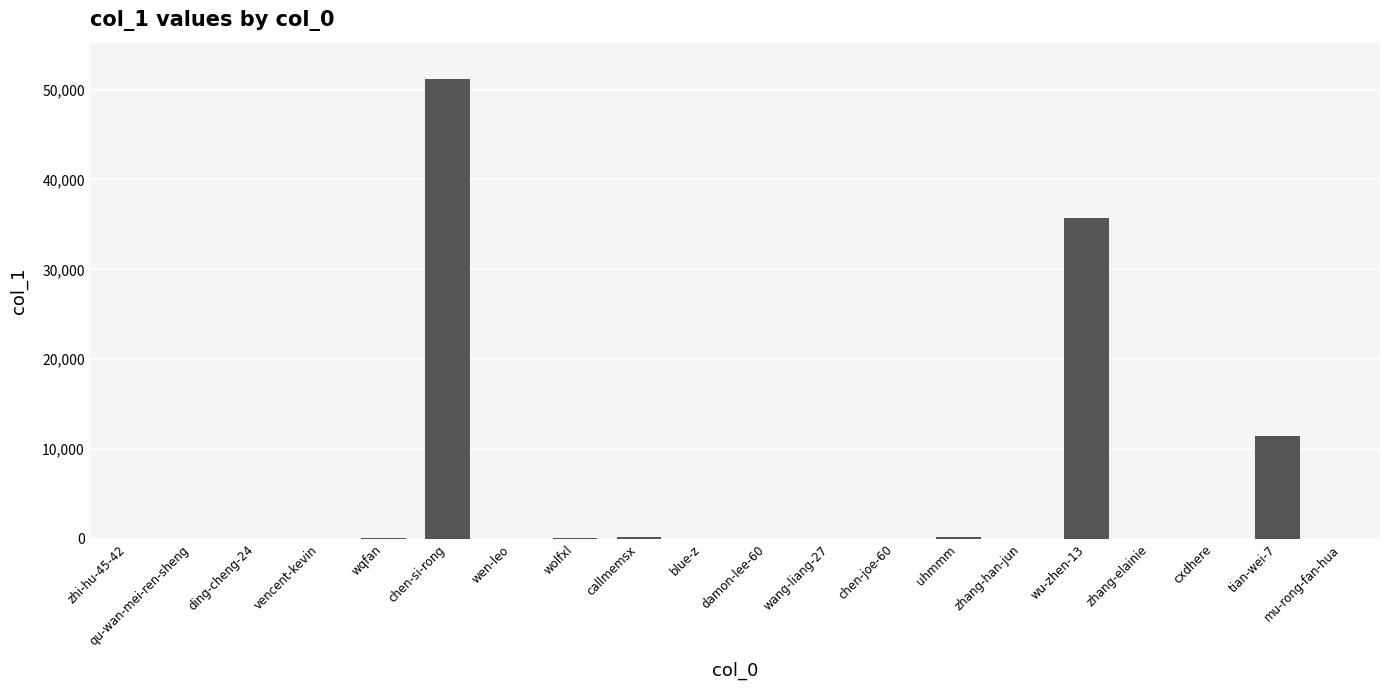

What is the sum of all values?

99026